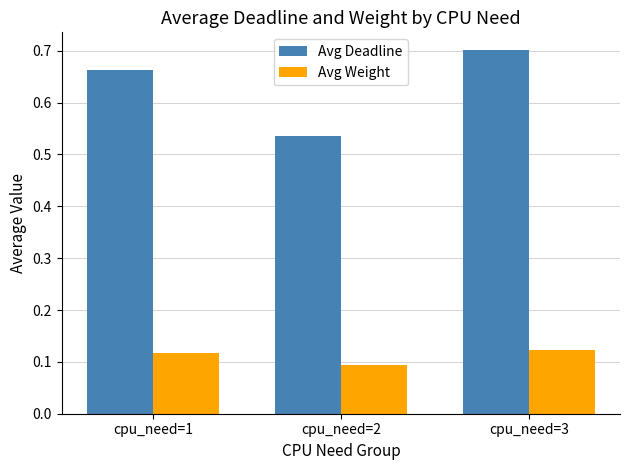

How many Avg Weight values are between 0 and 1?

3